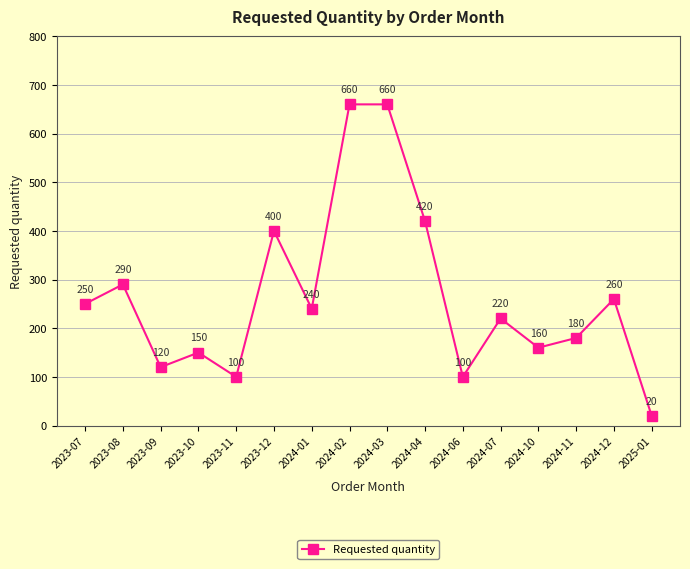

Reading left to right, list all the values displayed in this chart.

250	290	120	150	100	400	240	660	660	420	100	220	160	180	260	20